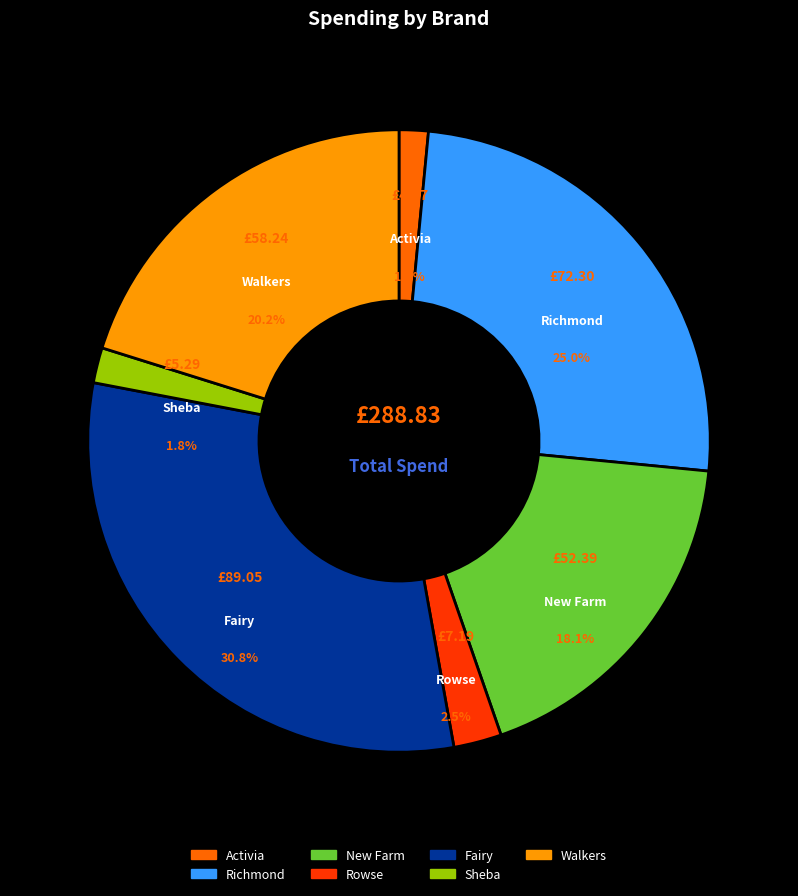

What percentage is NOT represented by Activia?

98.5%